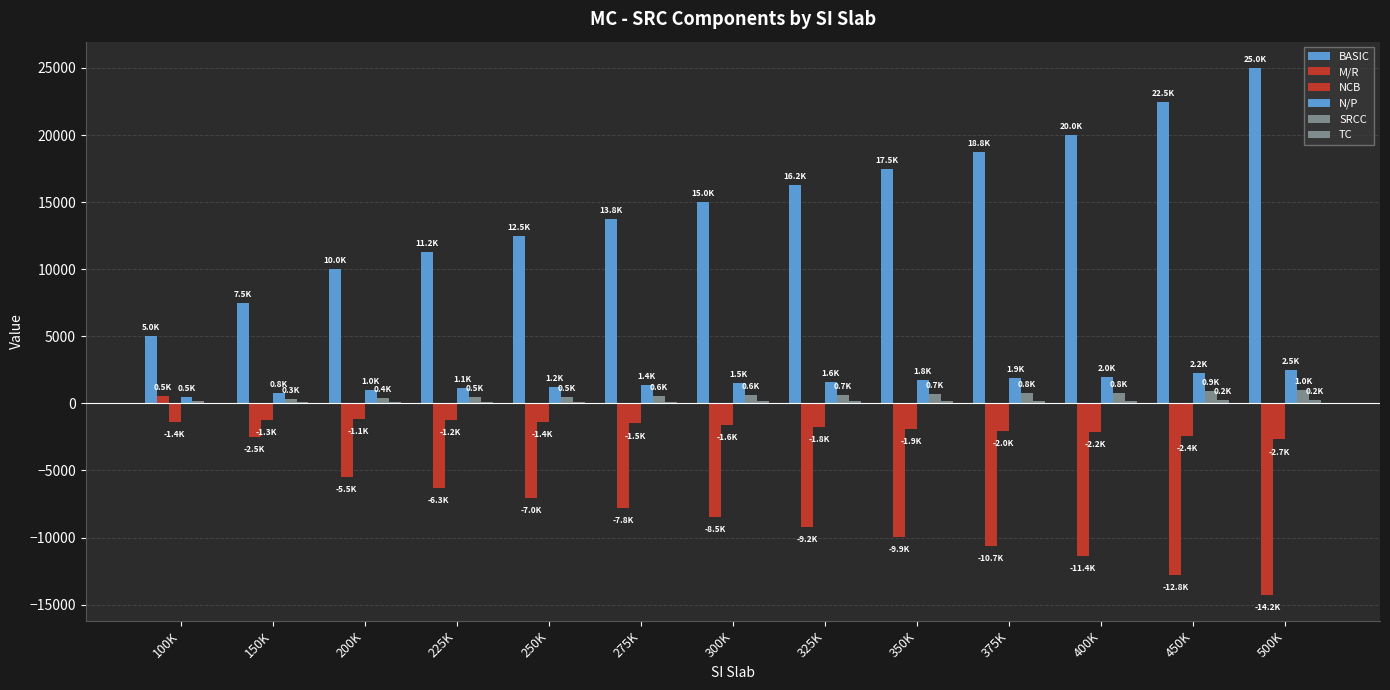

Reading right to left, transcribe all the data shown in this chart.

BASIC: 500K=25000.0	450K=22500.0	400K=20000.0	375K=18750.0	350K=17500.0	325K=16250.0	300K=15000.0	275K=13750.0	250K=12500.0	225K=11250.0	200K=10000.0	150K=7500.0	100K=5000.0
M/R: 500K=-14250.0	450K=-12810.0	400K=-11370.0	375K=-10650.0	350K=-9930.0	325K=-9210.0	300K=-8490.0	275K=-7770.0	250K=-7050.0	225K=-6330.0	200K=-5466.7	150K=-2466.7	100K=533.3
NCB: 500K=-2687.5	450K=-2422.5	400K=-2157.5	375K=-2025.0	350K=-1892.5	325K=-1760.0	300K=-1627.5	275K=-1495.0	250K=-1362.5	225K=-1230.0	200K=-1133.3	150K=-1258.3	100K=-1383.3
N/P: 500K=2500.0	450K=2250.0	400K=2000.0	375K=1875.0	350K=1750.0	325K=1625.0	300K=1500.0	275K=1375.0	250K=1250.0	225K=1125.0	200K=1000.0	150K=750.0	100K=500.0
SRCC: 500K=1000.0	450K=900.0	400K=800.0	375K=750.0	350K=700.0	325K=650.0	300K=600.0	275K=550.0	250K=500.0	225K=450.0	200K=400.0	150K=300.0	100K=200.0
TC: 500K=250.0	450K=225.0	400K=200.0	375K=187.5	350K=175.0	325K=162.5	300K=150.0	275K=137.5	250K=125.0	225K=112.5	200K=100.0	150K=75.0	100K=50.0